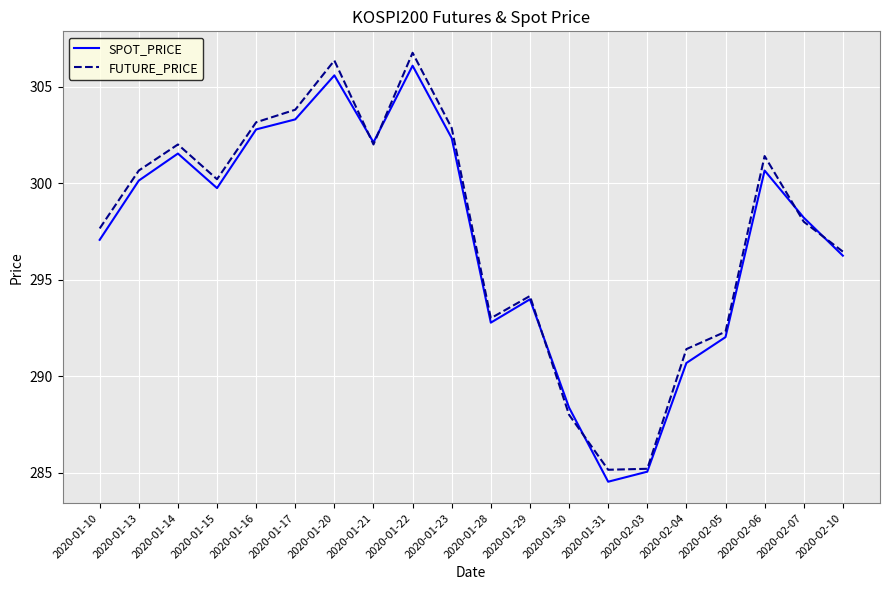

What is the difference between the highest and lowest values at 2020-01-15?

0.5